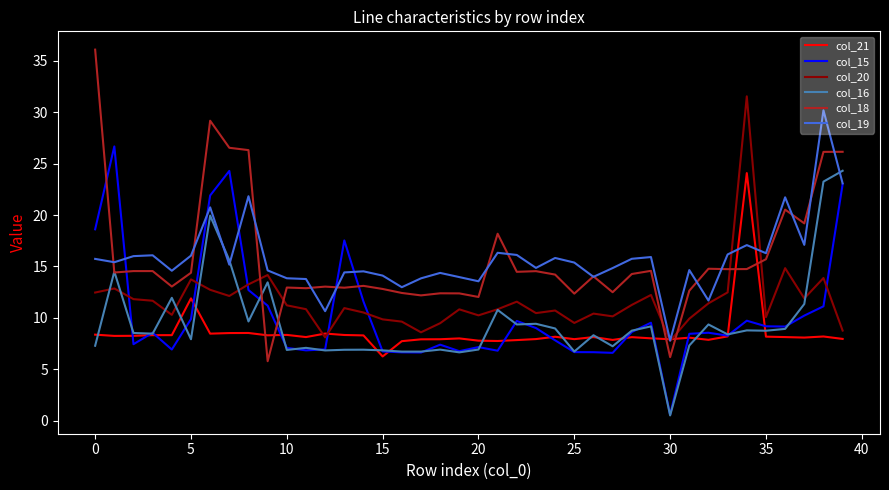

What are all the series names shown in the legend?

col_21, col_15, col_20, col_16, col_18, col_19